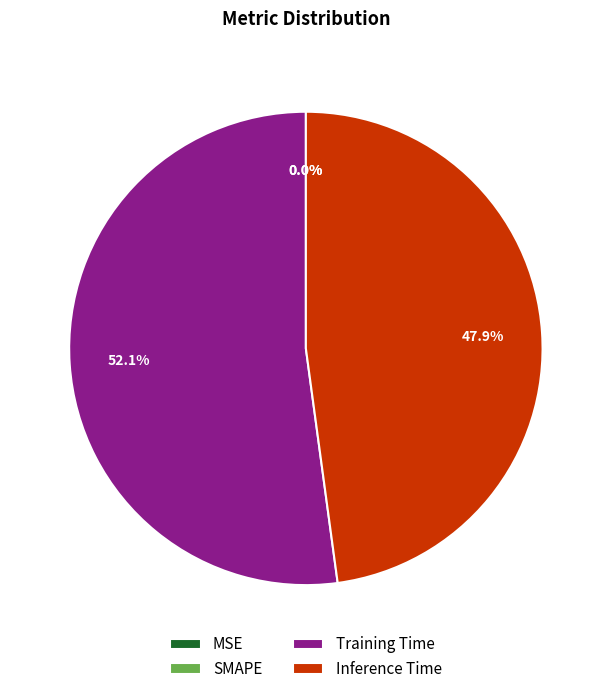

Does SMAPE account for over 50% of the chart?

No